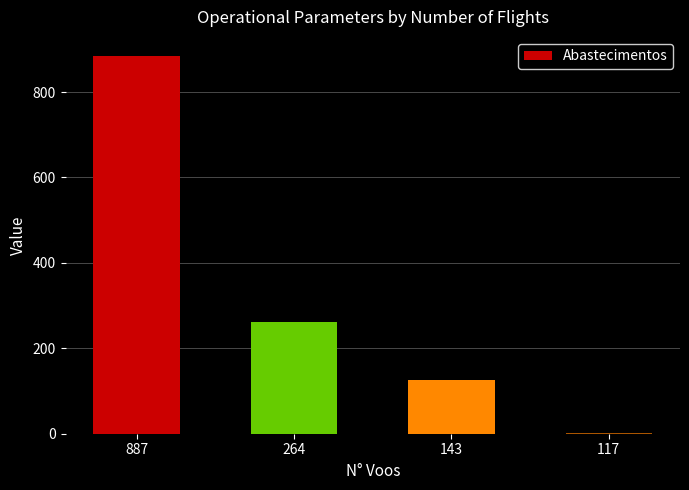

How many data points are above 125?

2